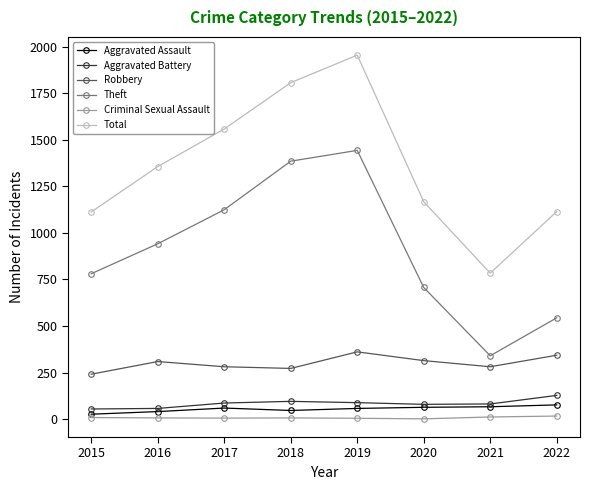

In Robbery, how many points are lower than both neighbors (excluding endpoints)?

2